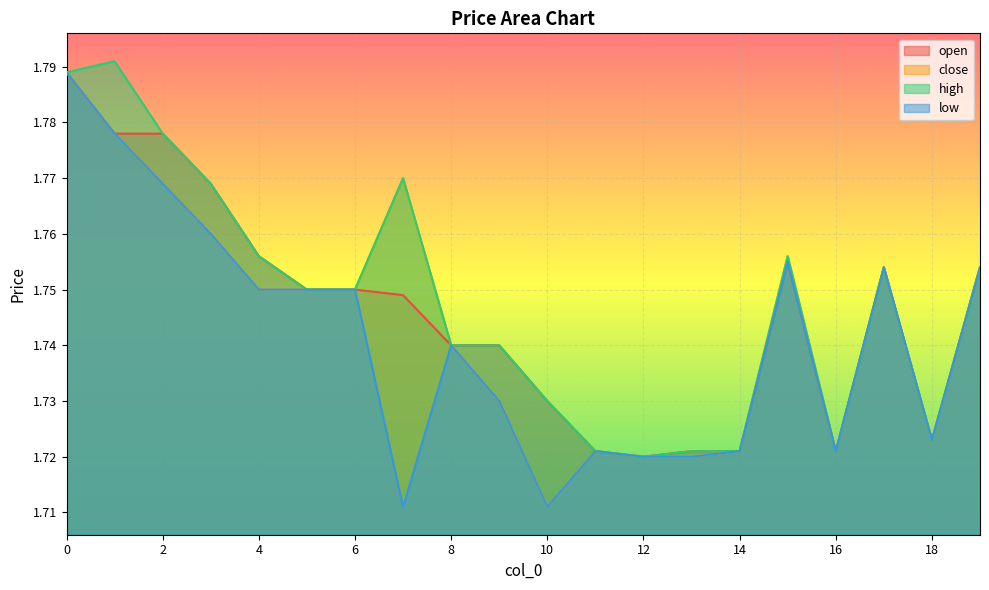

What is the minimum value shown in the chart?

1.7